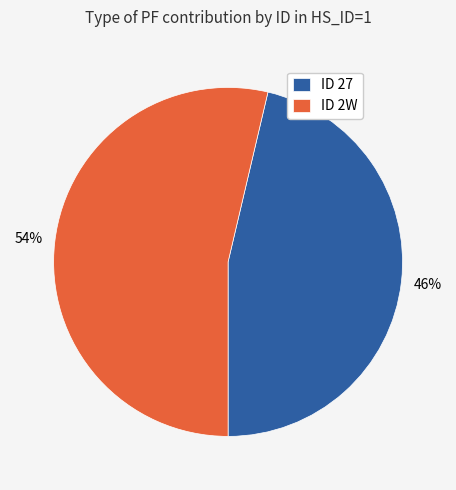

True or false: ID 27 accounts for 57% of the total.

False